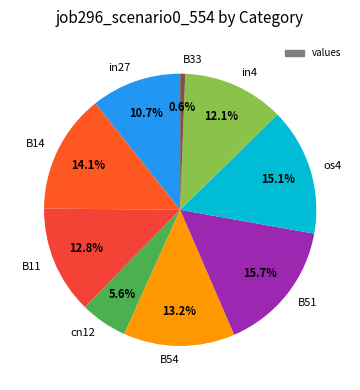

To the nearest percent, what percentage of the pie is B11?

13%